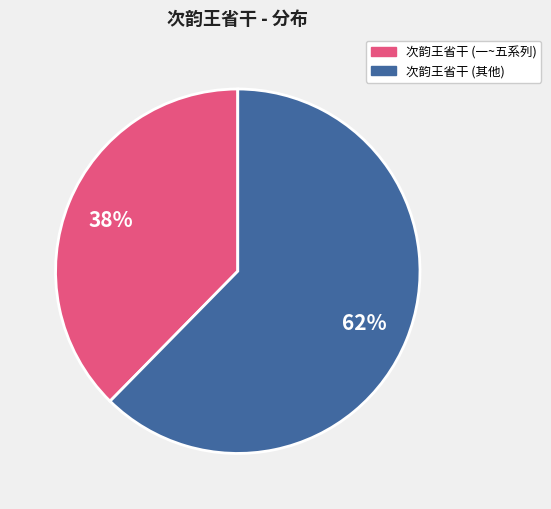

To the nearest percent, what percentage of the pie is 次韵王省干 (一~五系列)?

38%